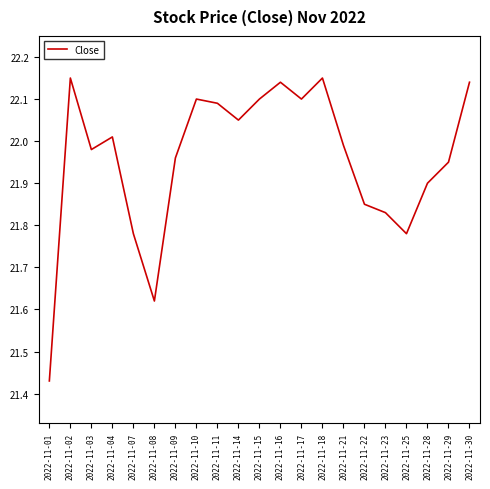

Which label corresponds to the smallest value in the chart?

2022-11-01